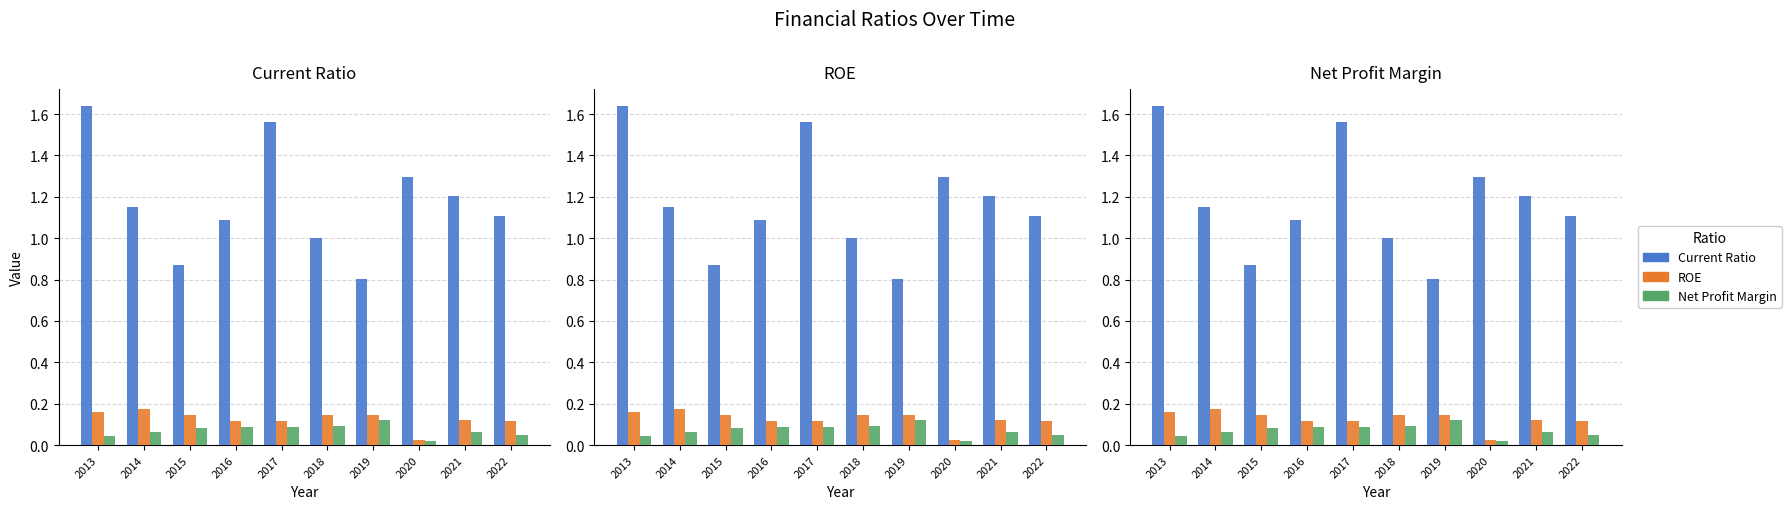

What is the maximum value for Current Ratio?

1.6